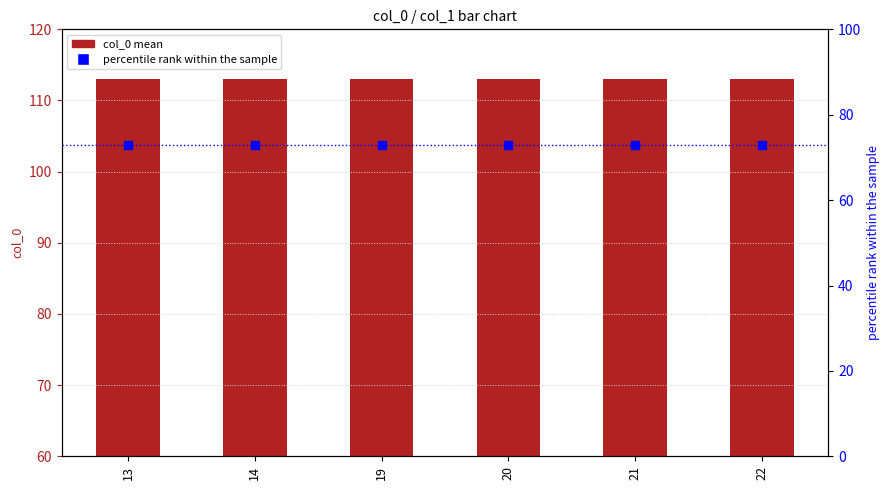

At how many categories does at least one series exceed 76?

6